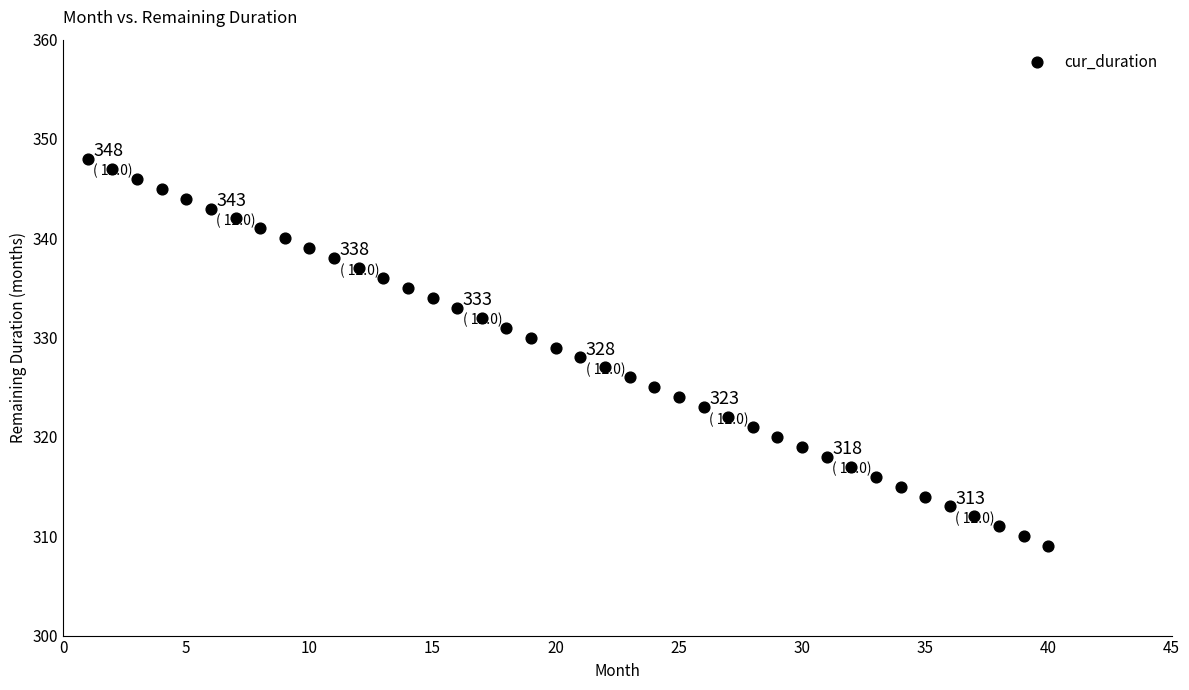

What is the range of X values (max minus min)?

39